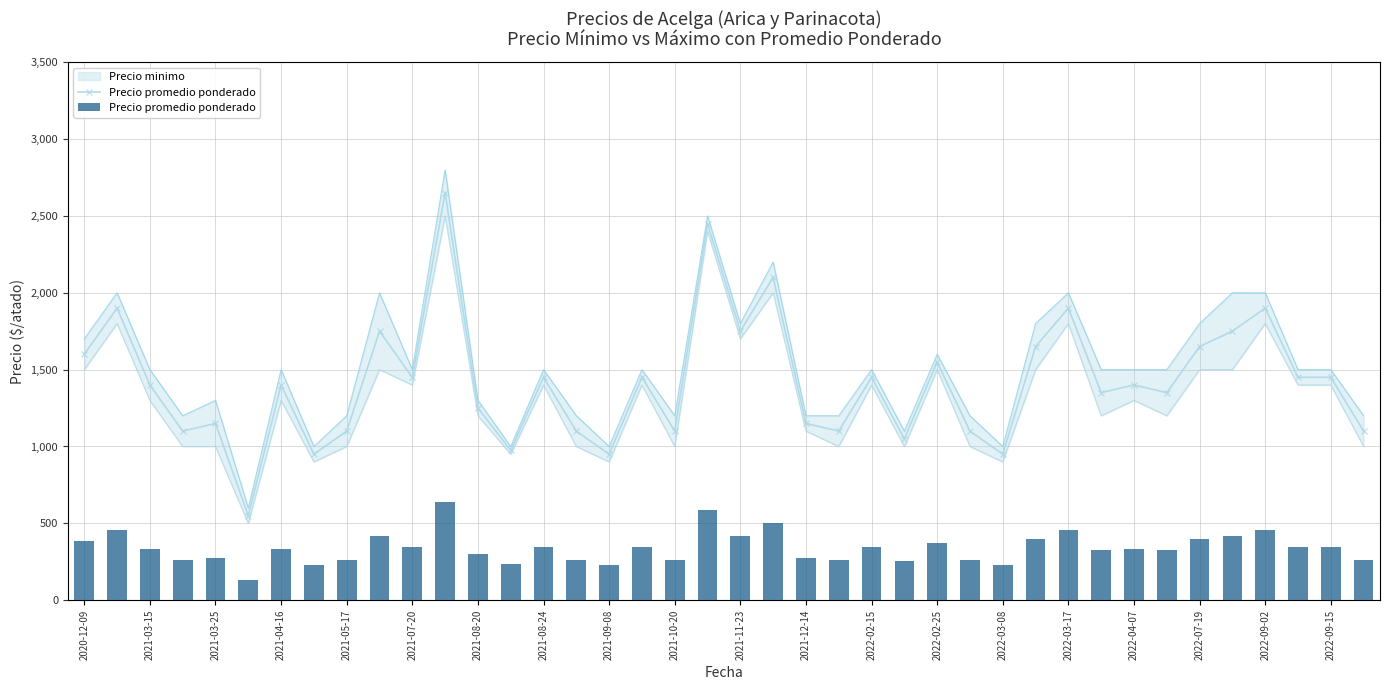

How many bars are there in total?

40